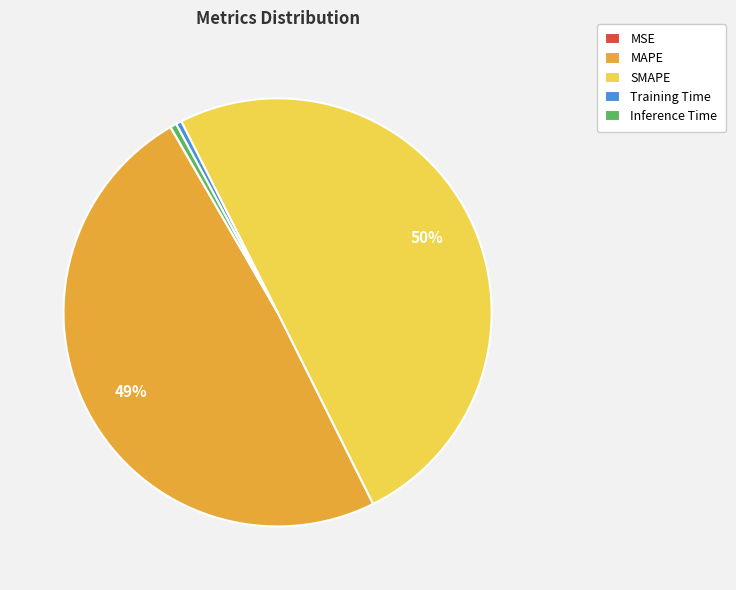

Between Training Time and SMAPE, which is larger?

SMAPE